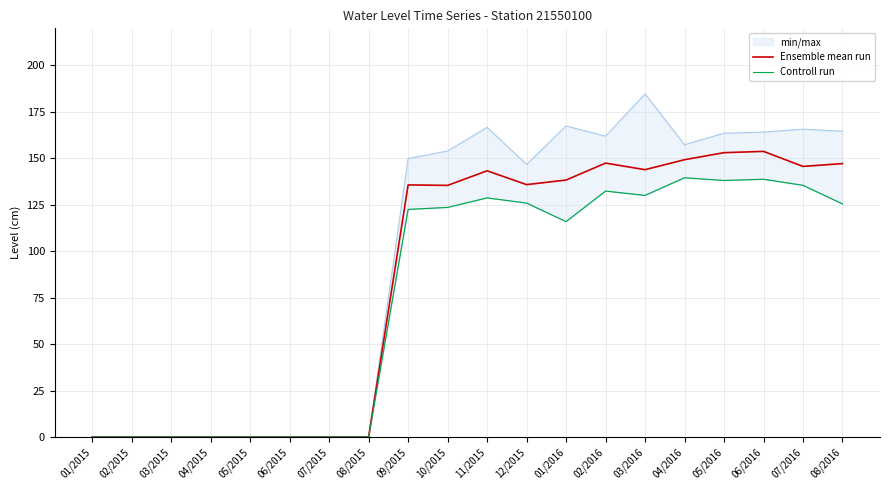

True or false: Ensemble mean run and Controll run intersect in this chart.

False